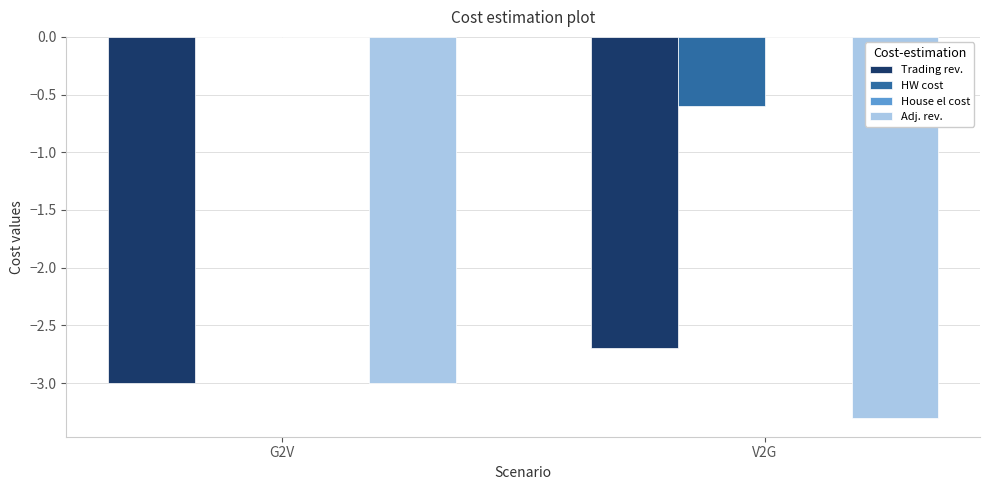

What is the difference between the Trading rev. values at G2V and V2G?

0.3